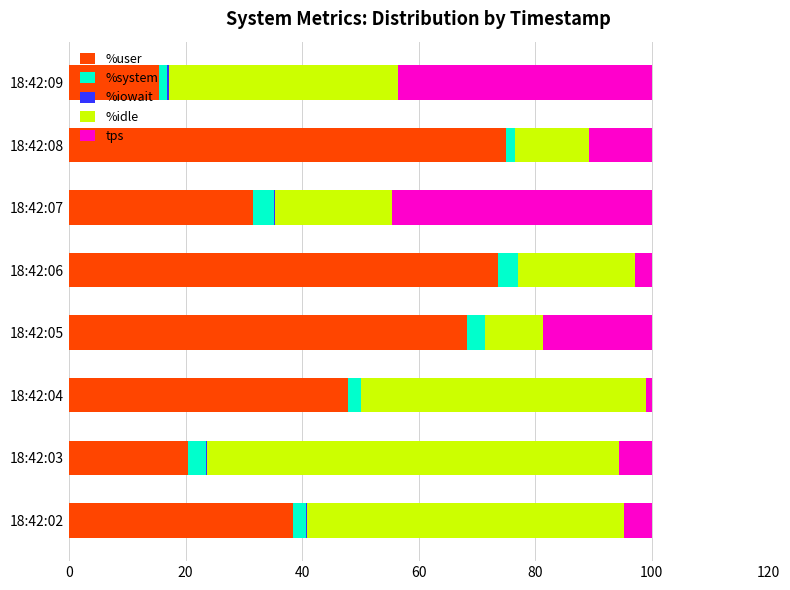

What is the total value across all series at 18:42:06?

100.0